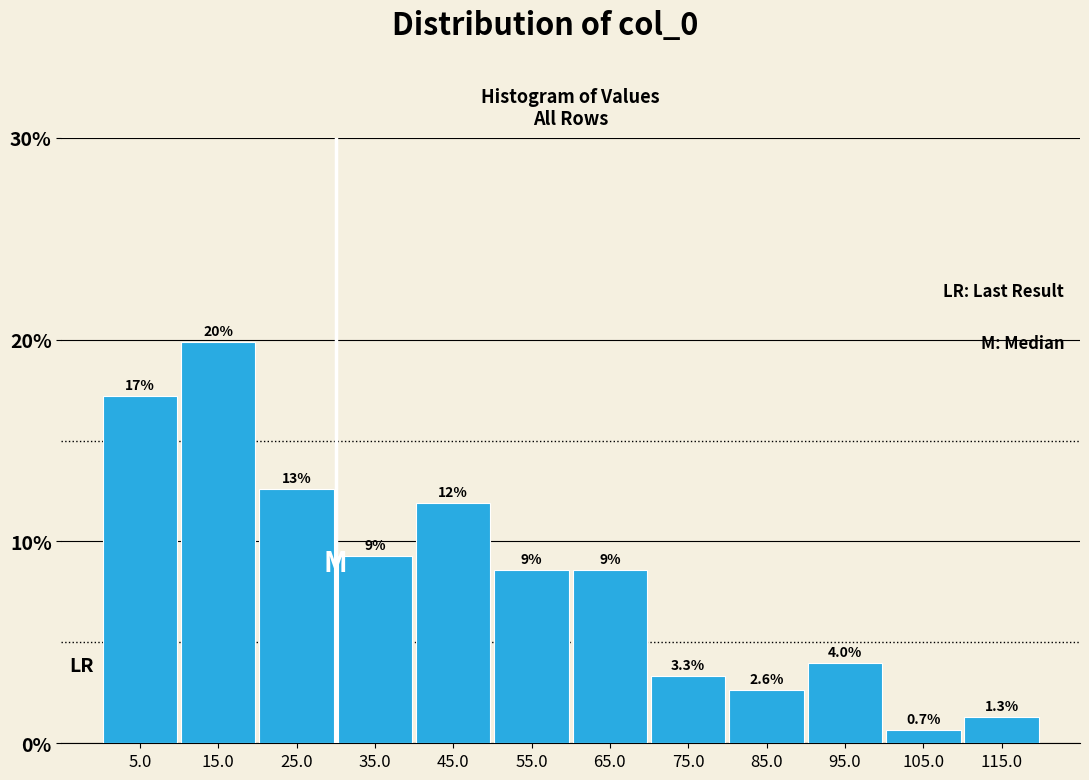

Are the bars horizontal?

No